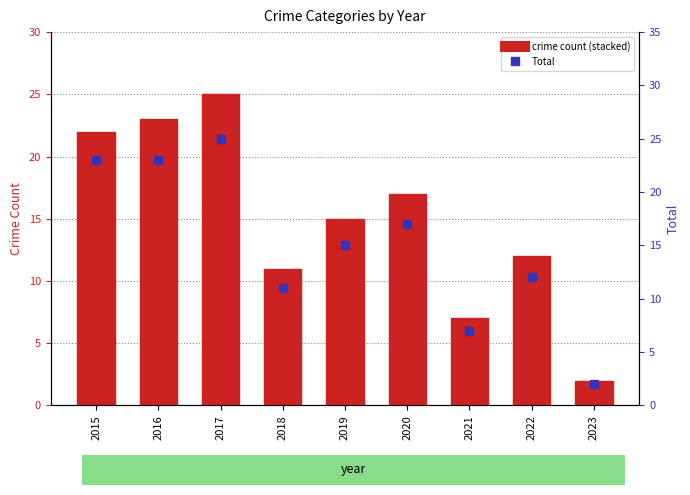

At how many categories does at least one series exceed 11?

6